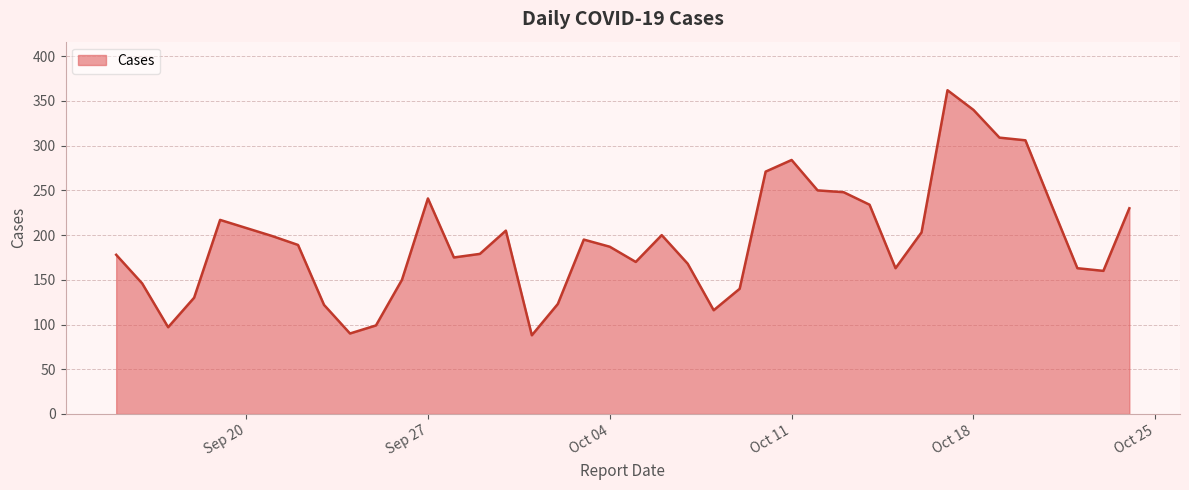

What is the difference between the maximum and minimum values?

274